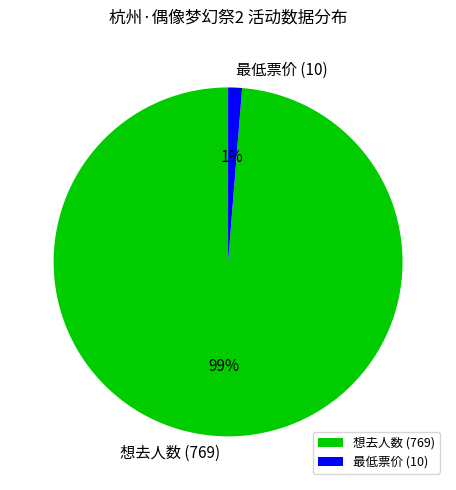

What is the largest slice in the pie chart?

想去人数 (769)